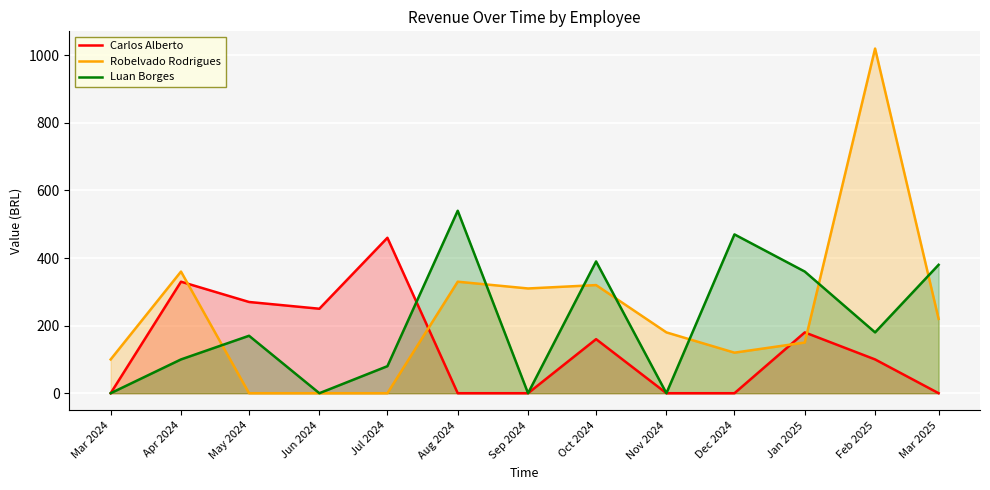

Rank the series by their average value, from lowest to highest.

Carlos Alberto, Luan Borges, Robelvado Rodrigues